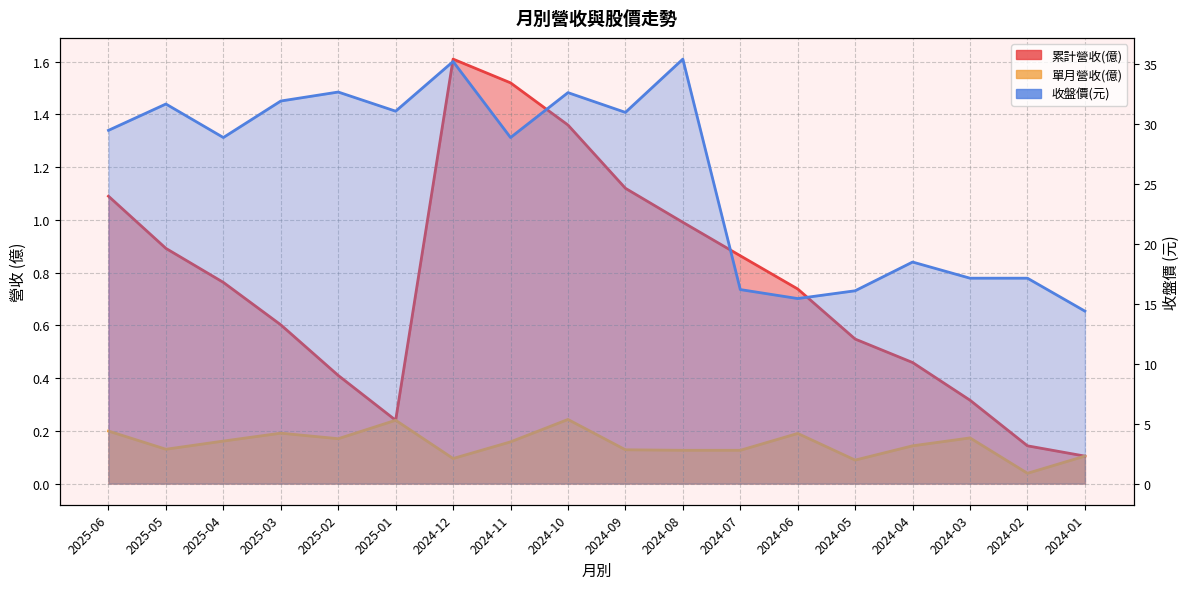

What is the approximate value of 收盤價 at 2024-01?

14.4